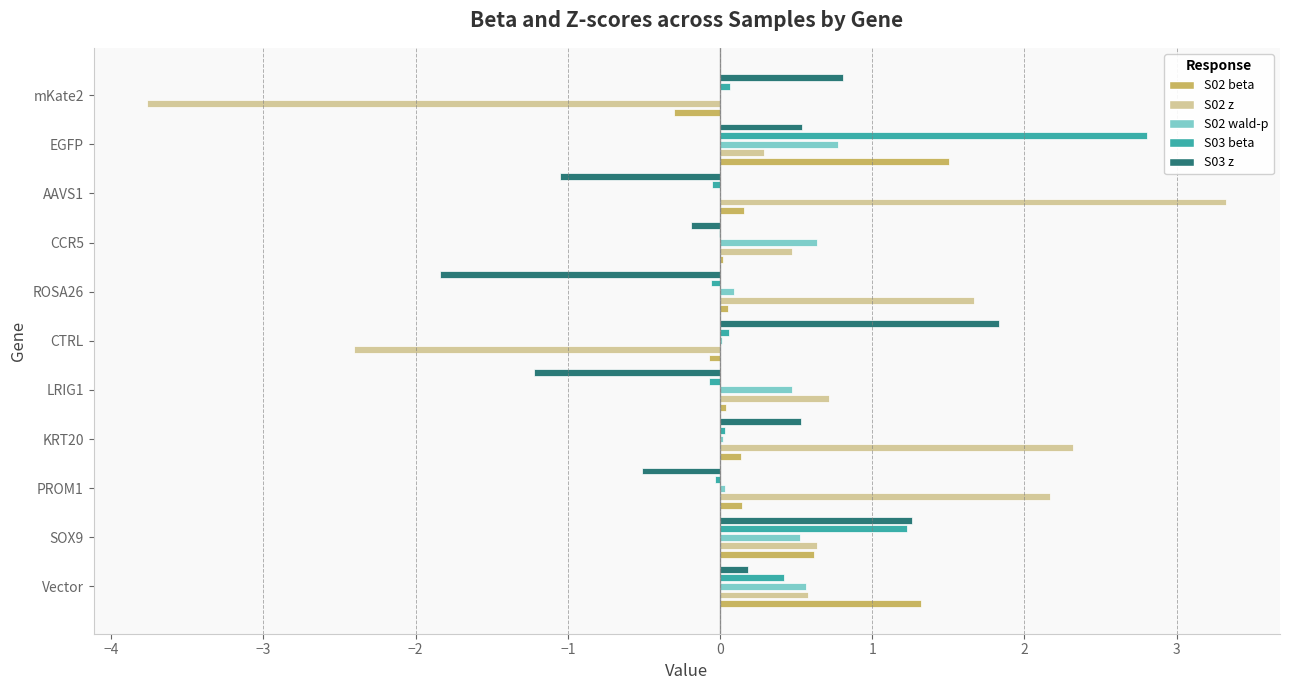

What is the maximum value for S02 wald-p?

0.8